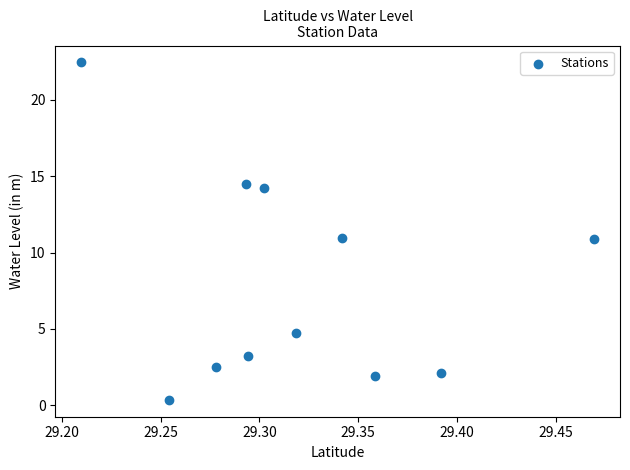

What is the range of Y values (max minus min)?

22.1